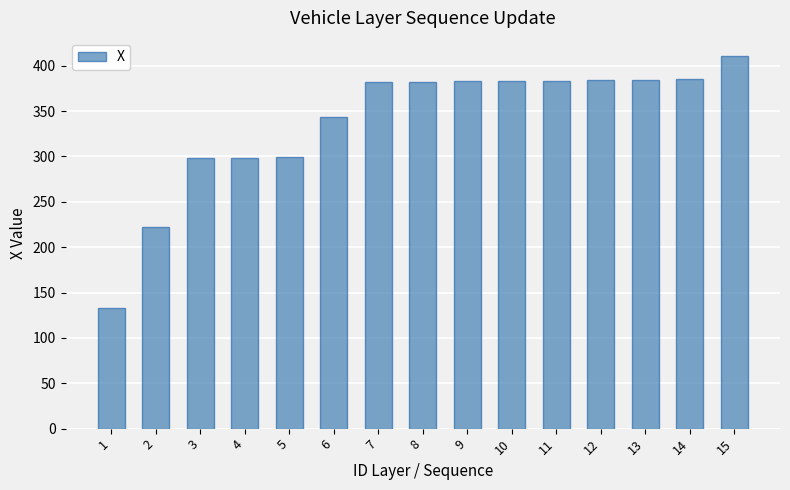

What is the change in value from 9 to 14?

+2.2